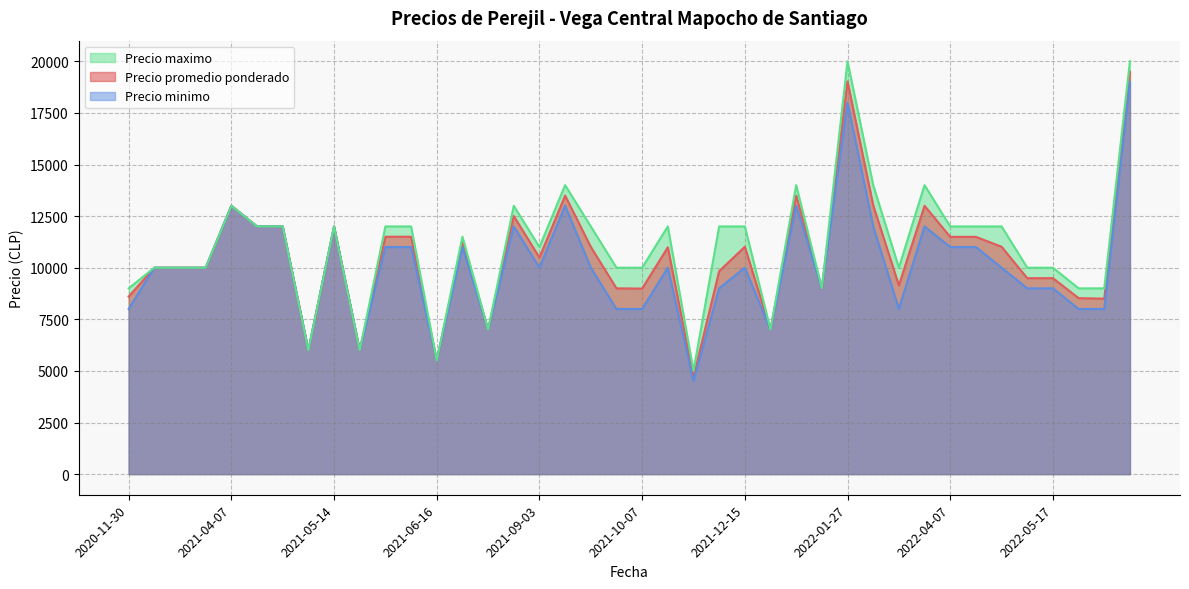

Rank the series by their average value, from lowest to highest.

Precio minimo, Precio promedio ponderado, Precio maximo